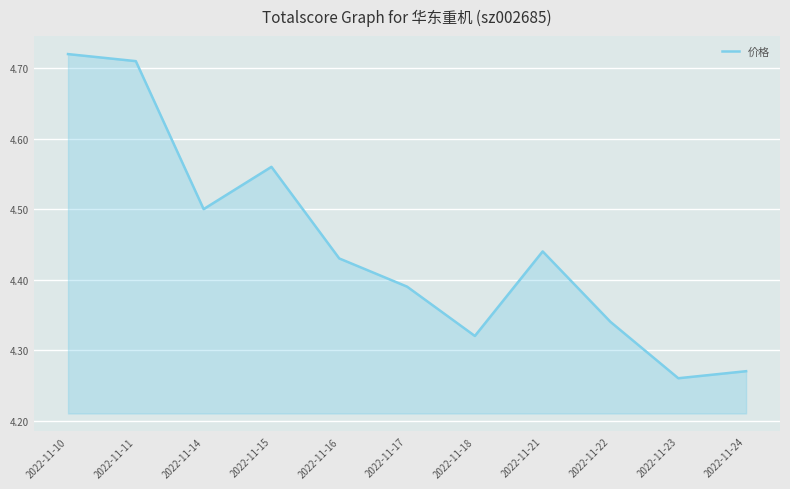

Count the values in the range 4 to 5.

11